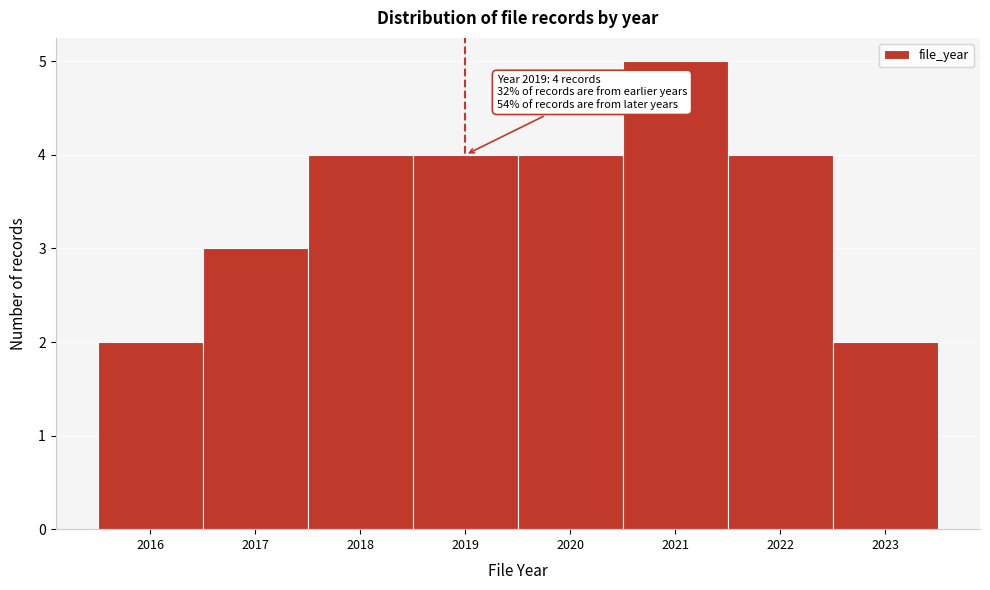

Which range on the x-axis has the tallest bar?

2020.5 to 2021.5